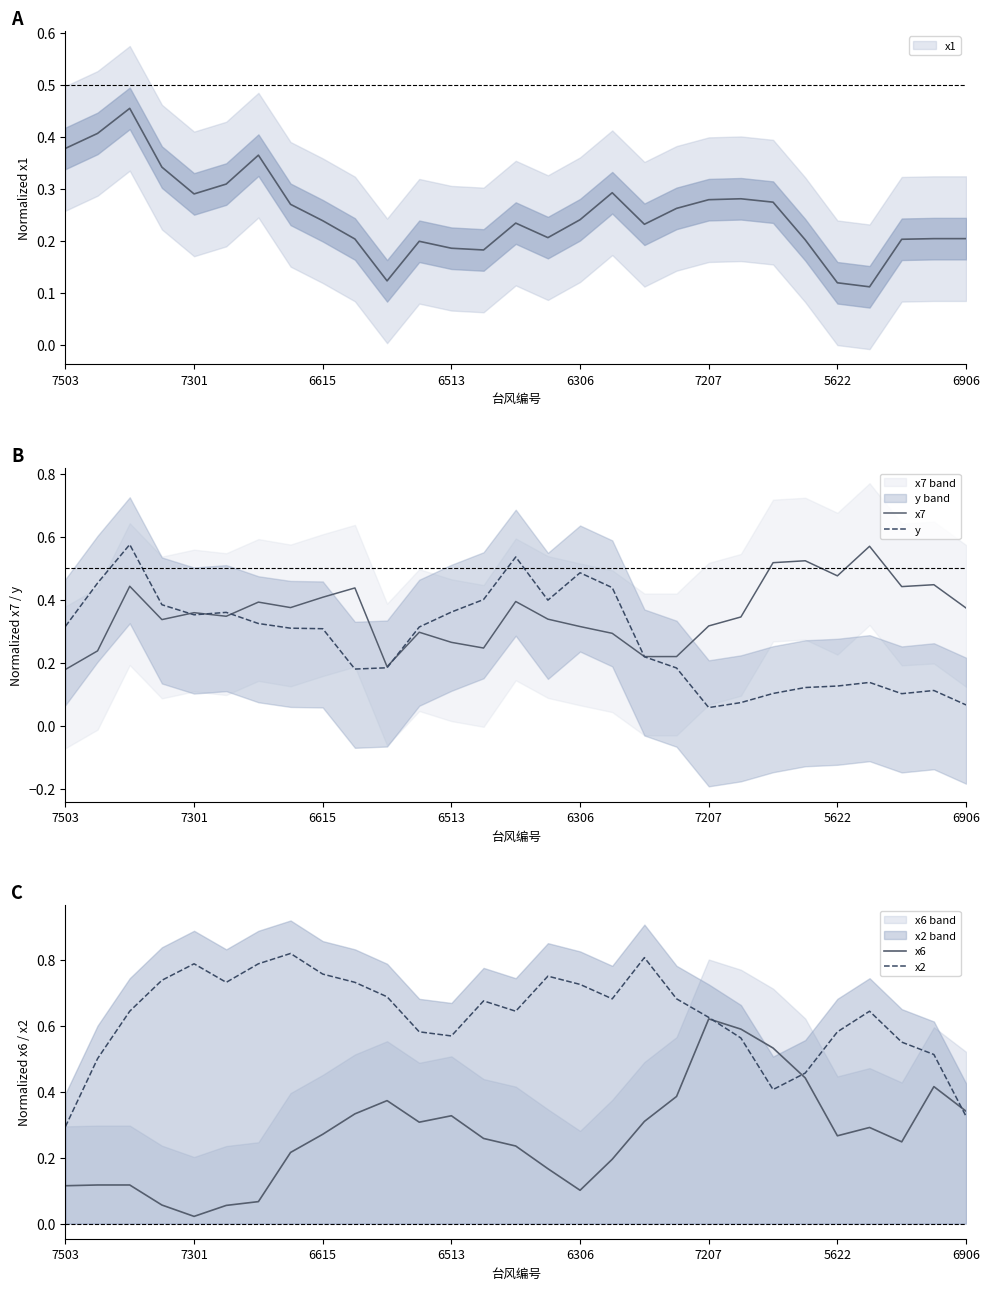

How many interior local valleys does the x2 series have?

5